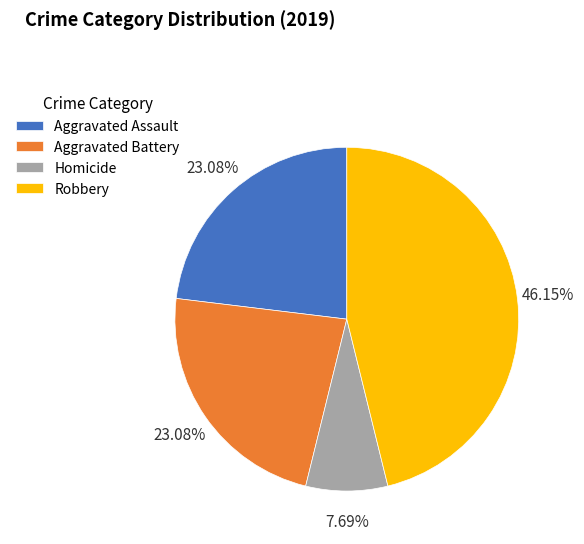

Which has a higher value, Aggravated Battery or Robbery?

Robbery